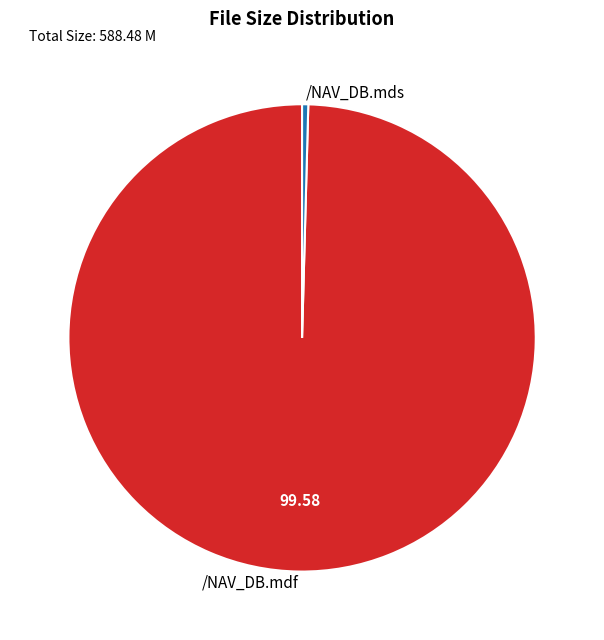

Which slice represents more than half of the pie?

/NAV_DB.mdf